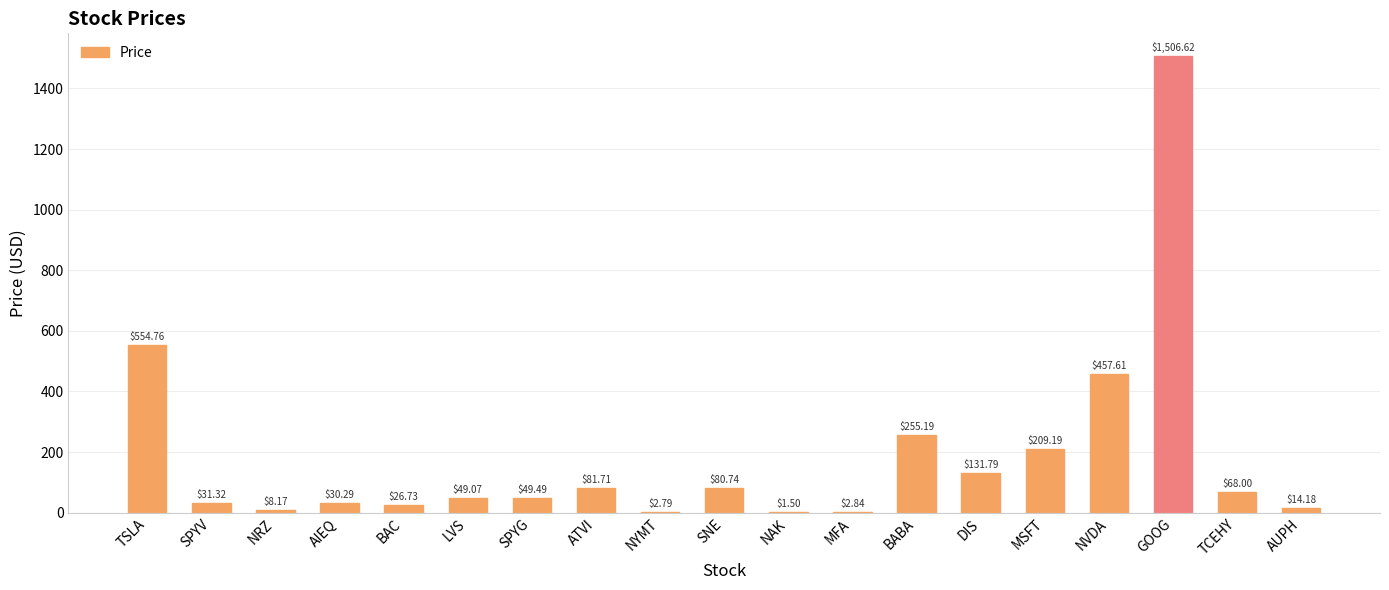

At which label does the data first exceed 49?

TSLA